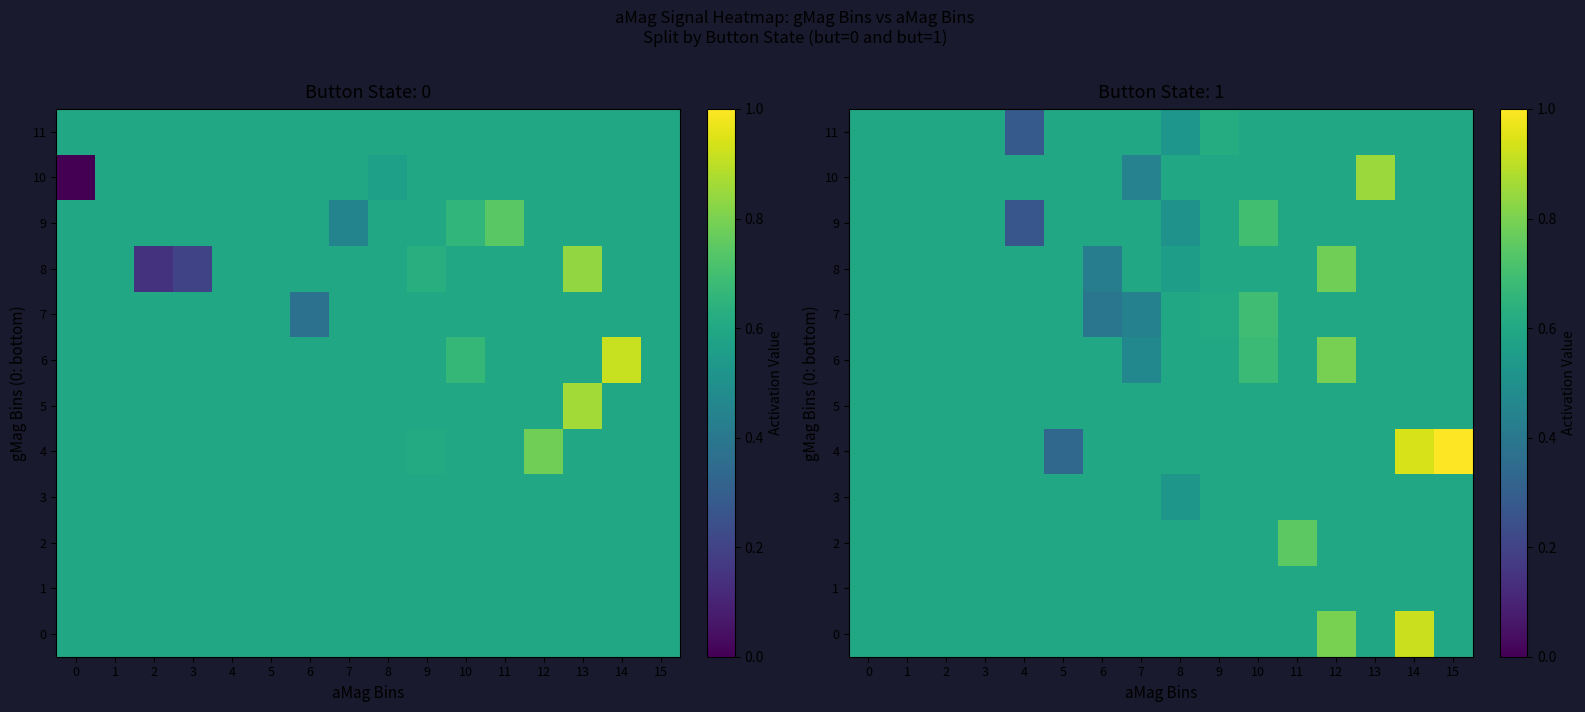

What is the difference between the maximum and second lowest values in the 4 series?

0.4